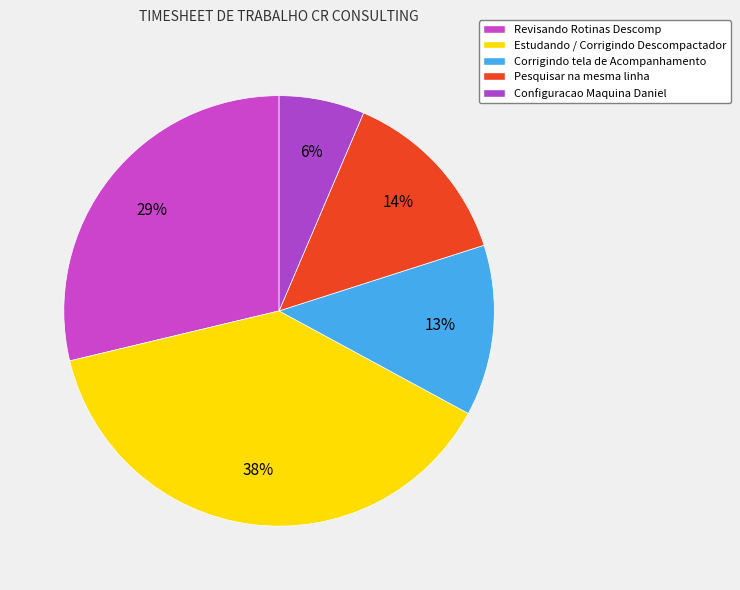

Which slice is the smallest?

Configuracao Maquina Daniel